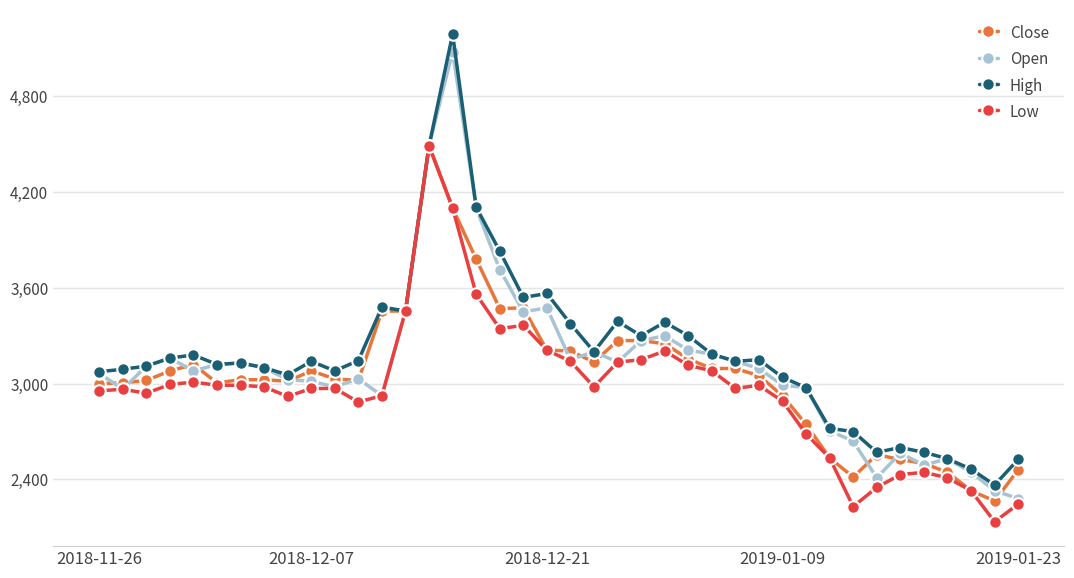

True or false: Open has more than 0 points higher than both neighbors.

True